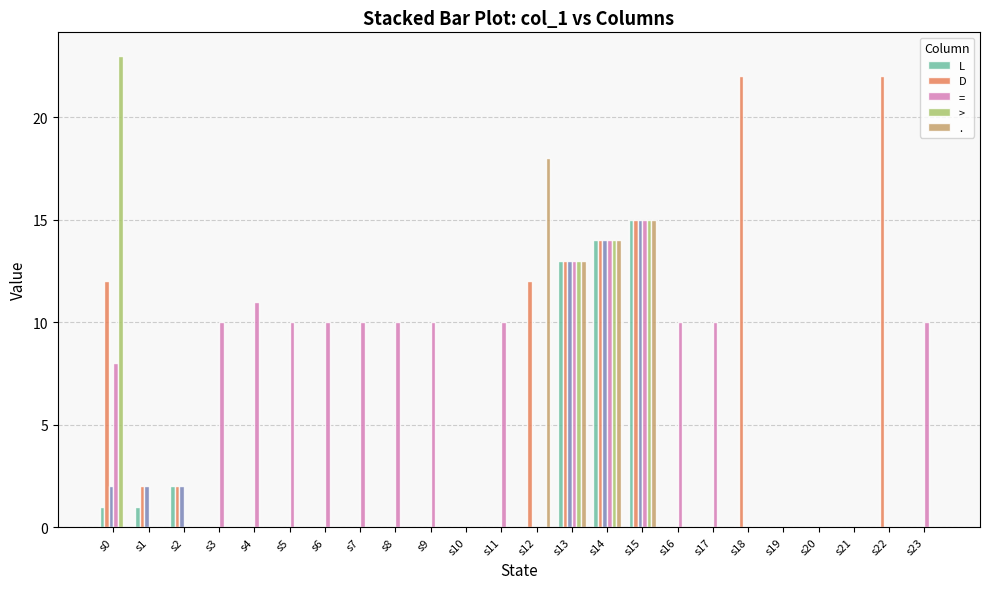

What is the average value of the = series?

7